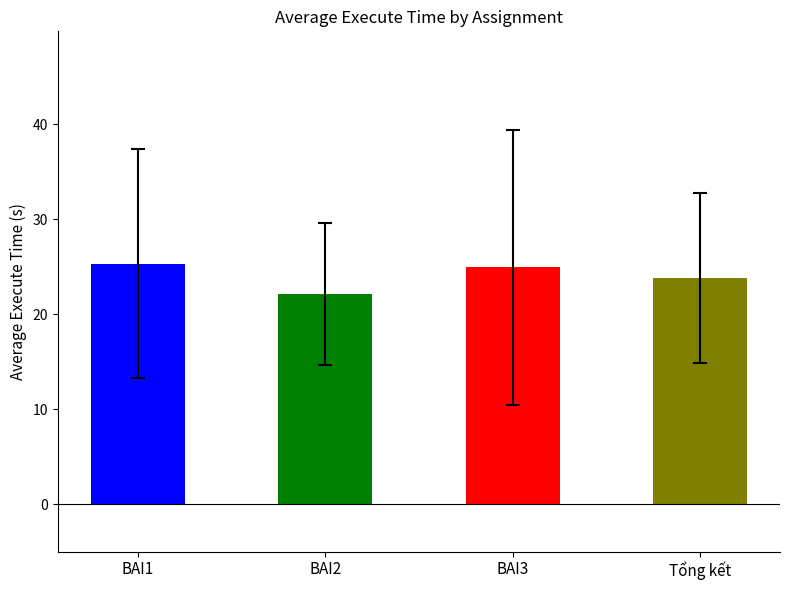

Are the bars grouped side by side (vs. stacked)?

No